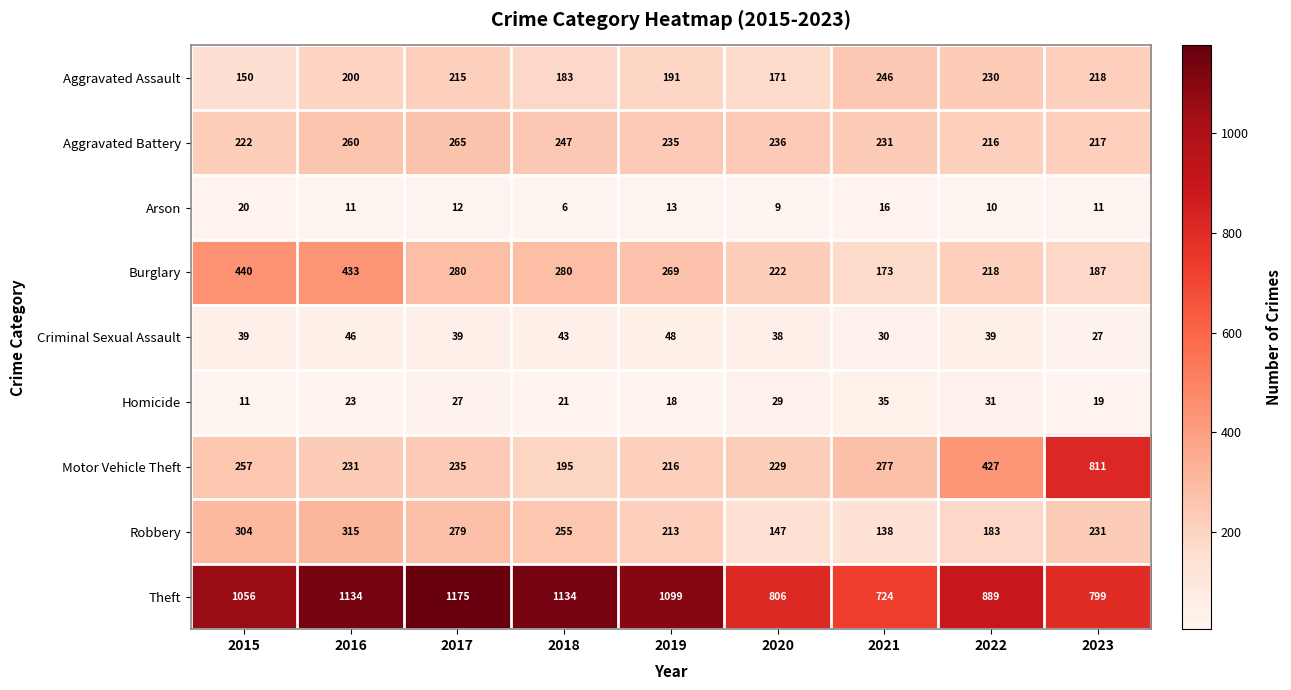

What is the difference between the second highest and minimum values in the Motor Vehicle Theft series?

232